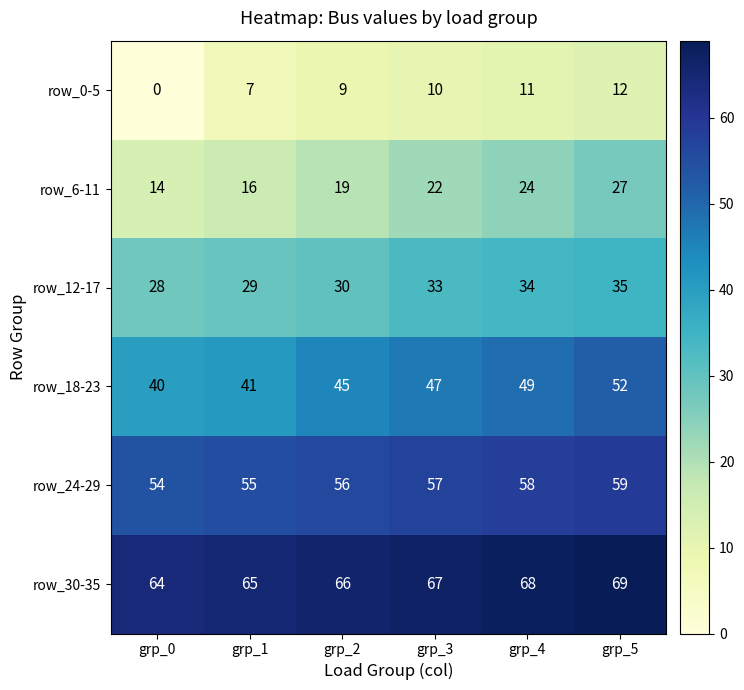

List the series in order of their overall mean, lowest first.

row_0-5, row_6-11, row_12-17, row_18-23, row_24-29, row_30-35